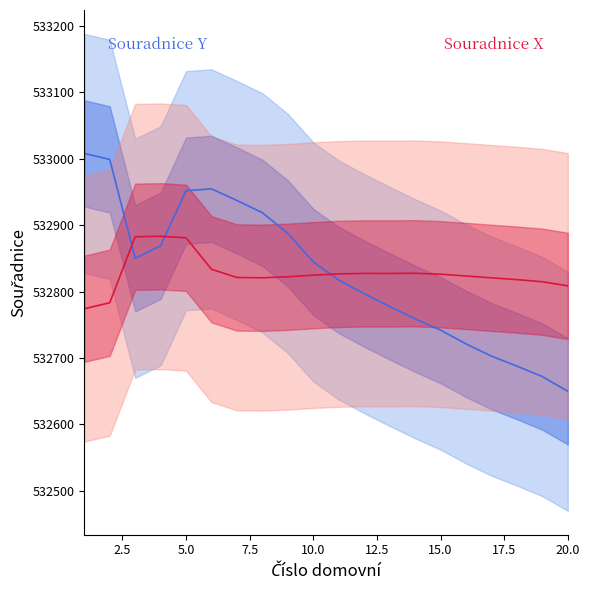

At which category is the sum across all series the highest?

5